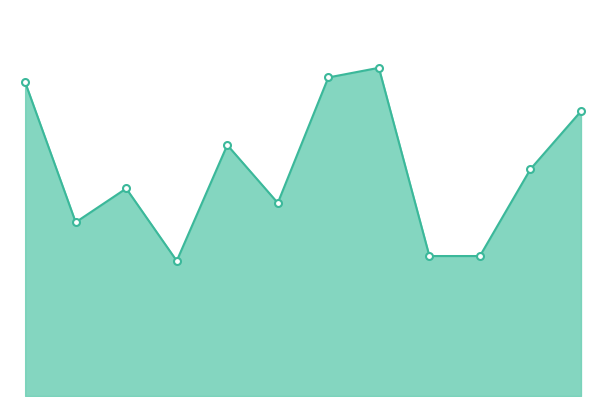

Reading left to right, transcribe all the data shown in this chart.

65	36	43	28	52	40	66	68	29	29	47	59